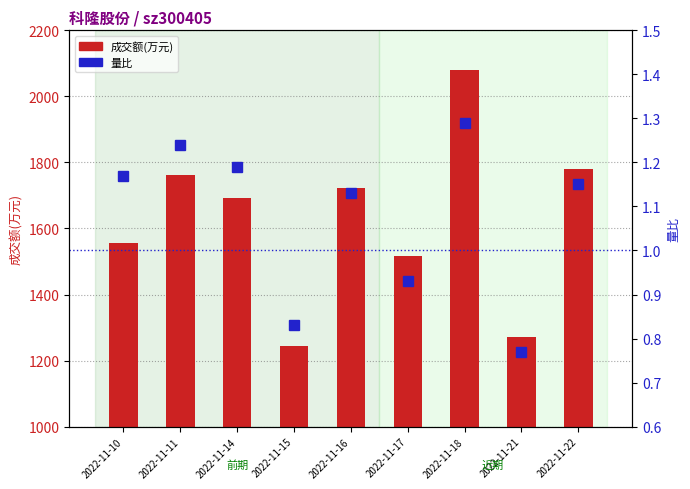

The value of 成交额(万元) at 2022-11-16 is 1723.0. True or false?

True